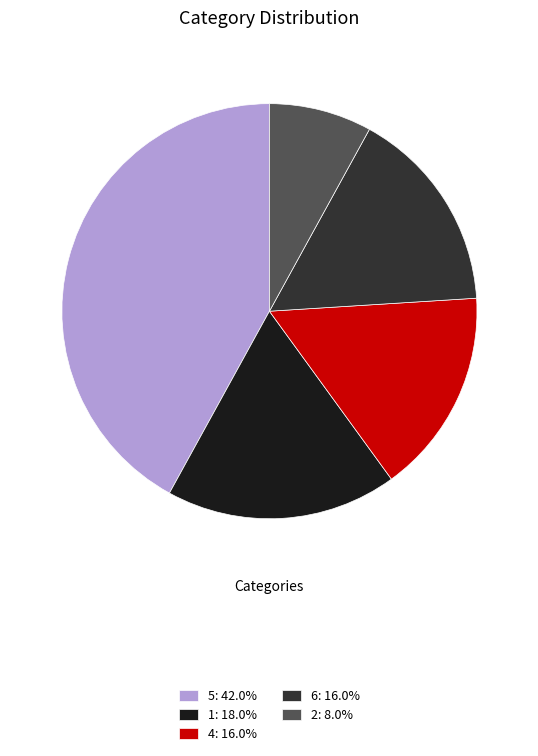

Is there a majority slice in this chart?

No